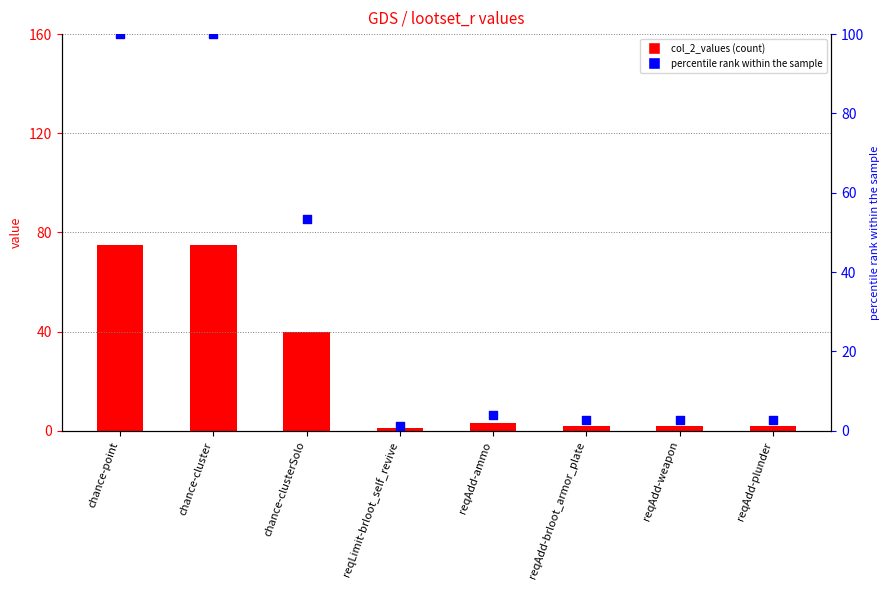

What are all the series names shown in the legend?

col_2_values, percentile rank within the sample